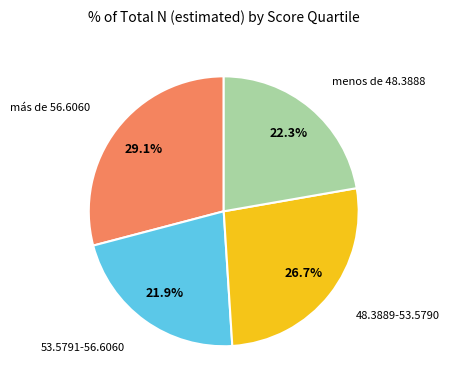

Is there a majority slice in this chart?

No